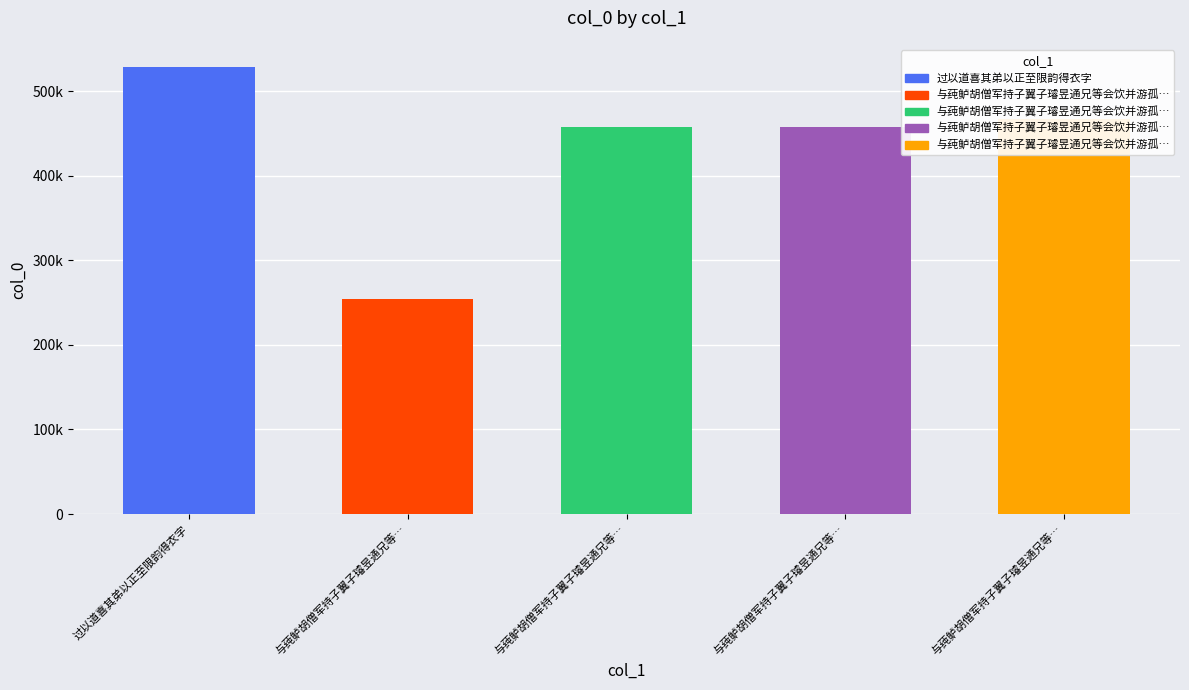

Which label corresponds to the smallest value in the chart?

与莼鲈胡僧军持子翼子璿昱通兄等…